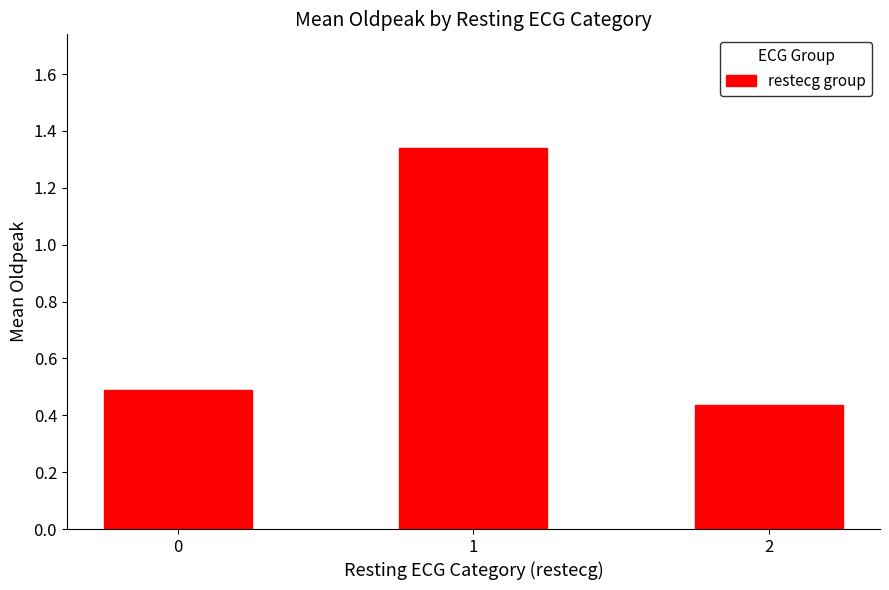

What is the sum of all values?

2.3